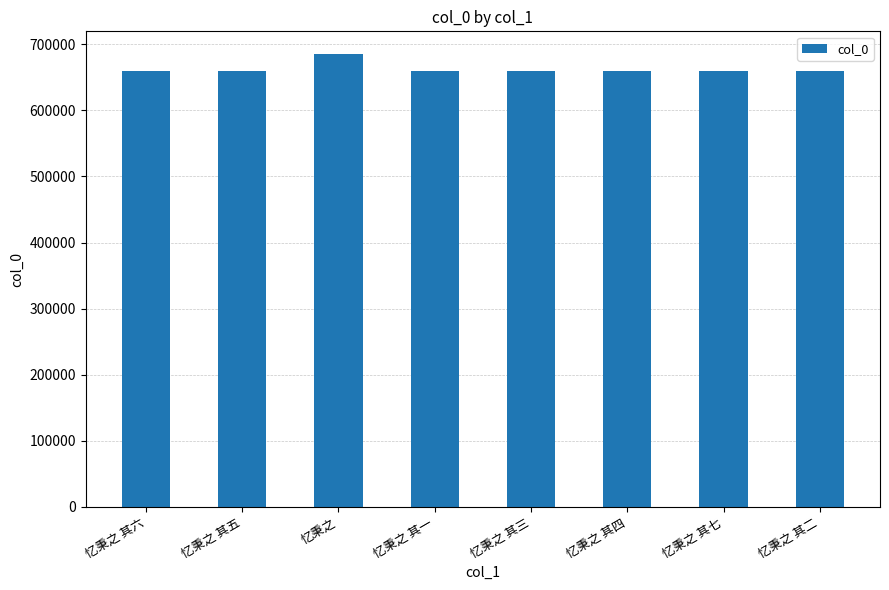

What is the value of the 5th bar from the left?

659108